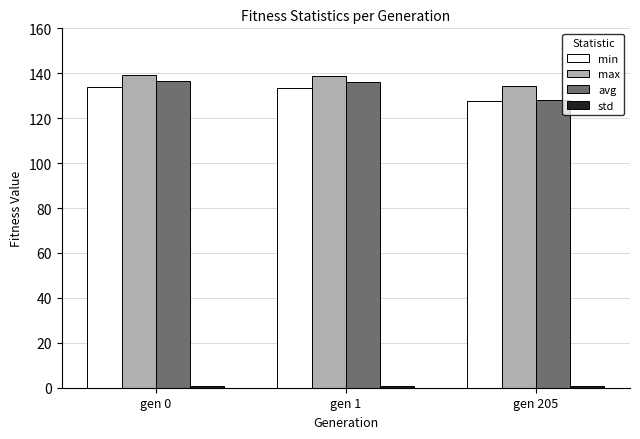

The value of avg at gen 0 is 136.6. True or false?

True